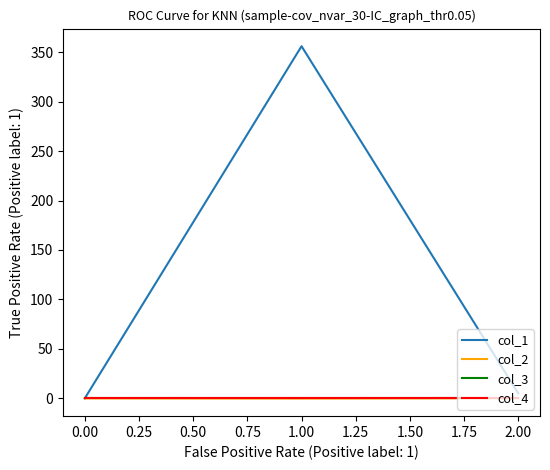

List the series in order of their peak value, highest first.

col_1, col_2, col_3, col_4